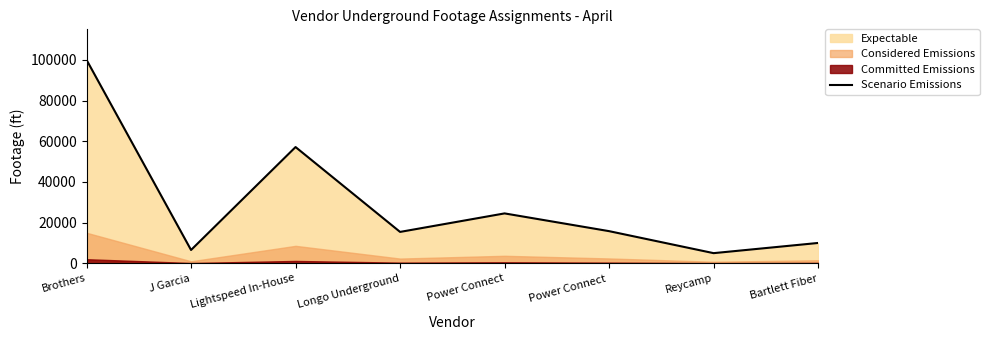

What position from the left is Power Connect?

5